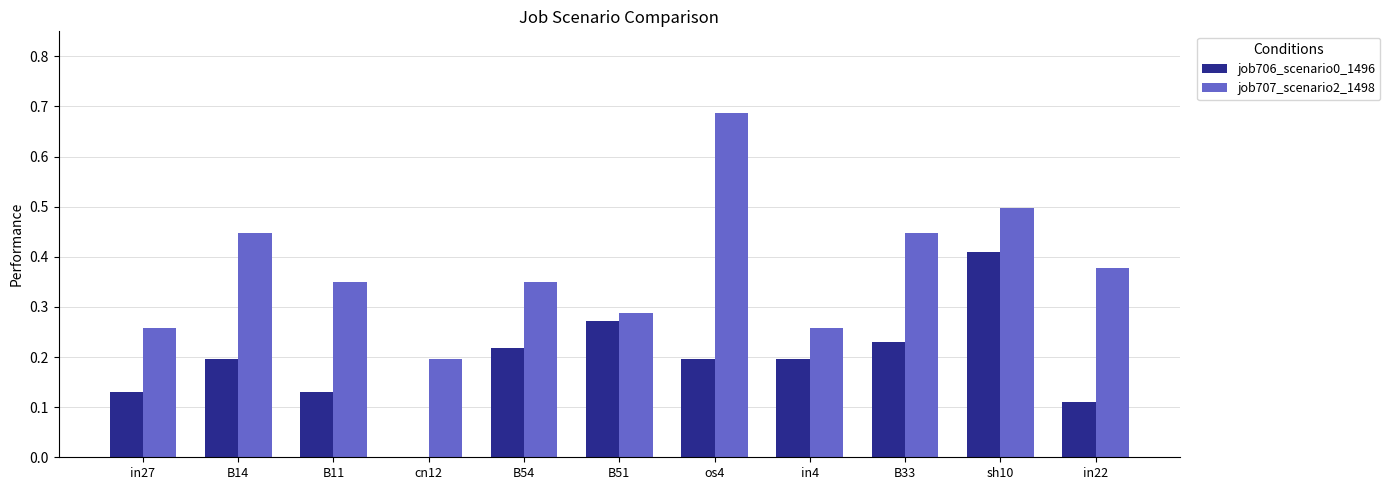

How many values in job706_scenario0_1496 are above zero?

10